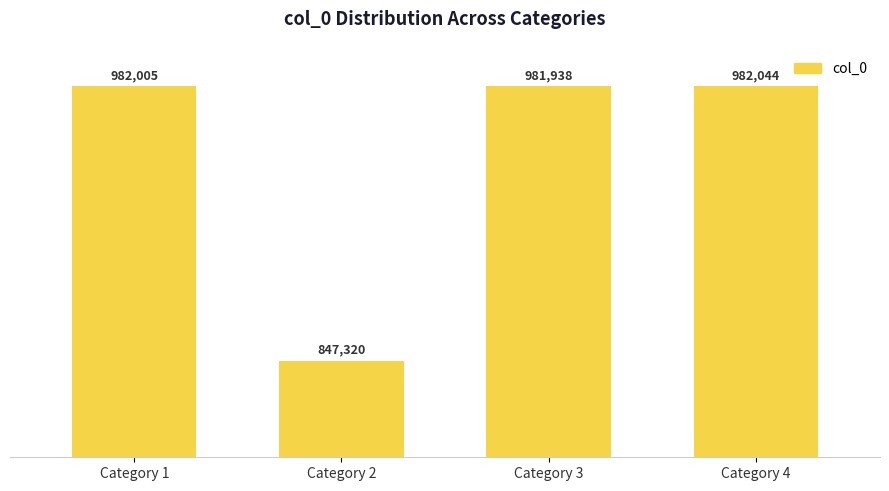

What is the change in value from Category 1 to Category 2?

-134685